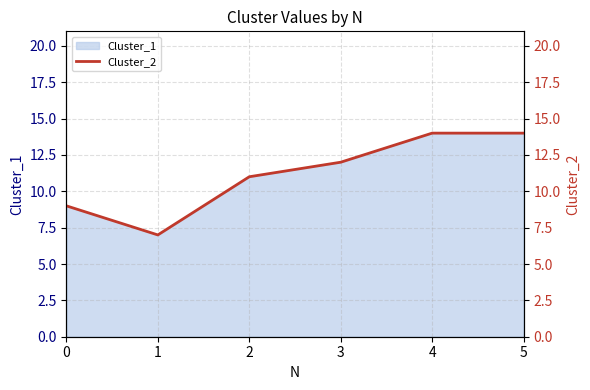

List the labels in order of value, smallest first.

1, 0, 2, 3, 4, 5